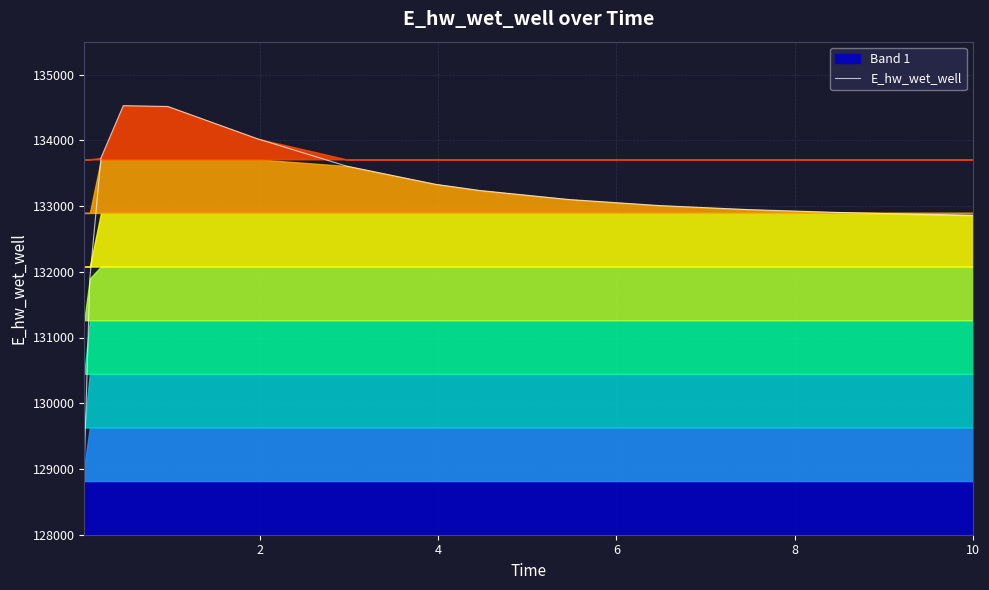

Reading right to left, list all the values displayed in this chart.

132860.7	132861.4	132886.7	132902.9	132946.0	133008.0	133099.1	133236.1	133331.1	133608.7	134025.1	134513.9	134526.5	133733.6	131898.7	129032.5